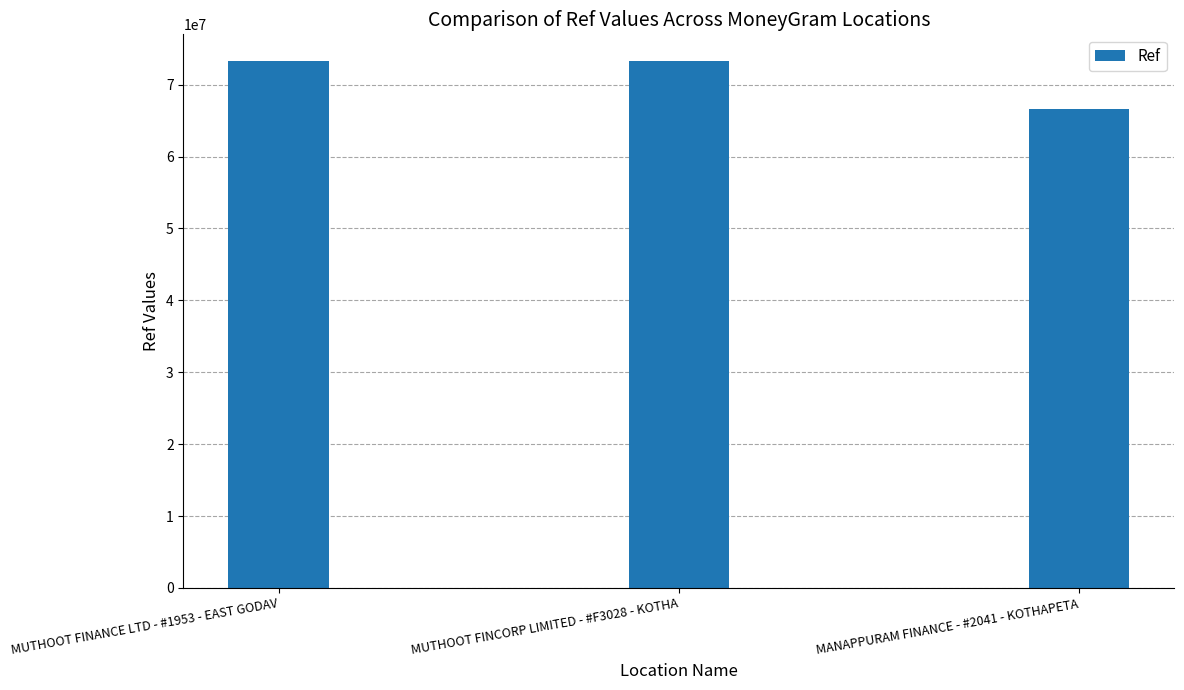

What is the change in value from MUTHOOT FINANCE LTD - #1953 - EAST GODAV to MANAPPURAM FINANCE - #2041 - KOTHAPETA?

-6666653